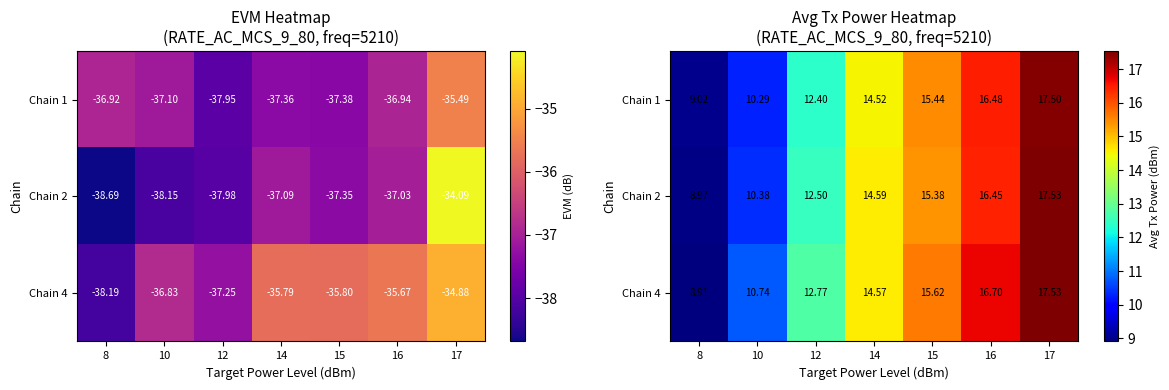

List the series in order of their peak value, highest first.

Chain 2, Chain 4, Chain 1